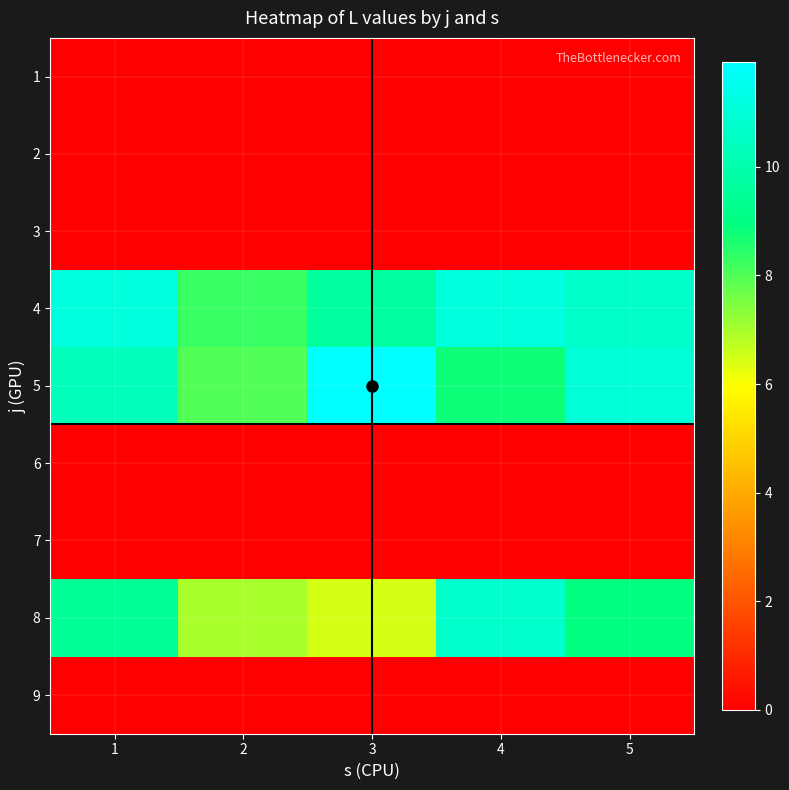

Reading right to left, what are all the values shown in this chart?

1: 5=0.0	4=0.0	3=0.0	2=0.0	1=0.0
2: 5=0.0	4=0.0	3=0.0	2=0.0	1=0.0
3: 5=0.0	4=0.0	3=0.0	2=0.0	1=0.0
4: 5=10.7	4=11.1	3=9.7	2=8.3	1=11.1
5: 5=11.0	4=8.8	3=11.9	2=8.0	1=10.3
6: 5=0.0	4=0.0	3=0.0	2=0.0	1=0.0
7: 5=0.0	4=0.0	3=0.0	2=0.0	1=0.0
8: 5=9.0	4=10.7	3=6.5	2=7.0	1=9.5
9: 5=0.0	4=0.0	3=0.0	2=0.0	1=0.0